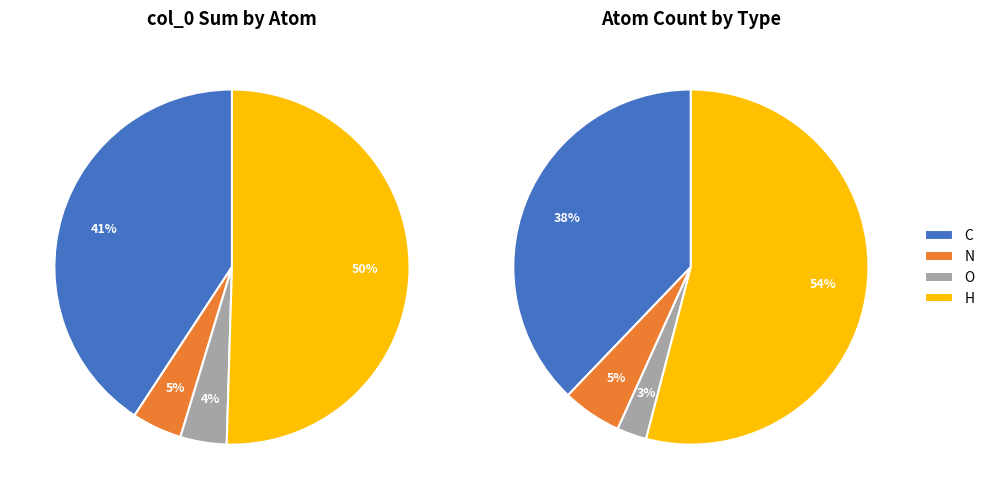

Combined, do N and C account for over 50%?

No